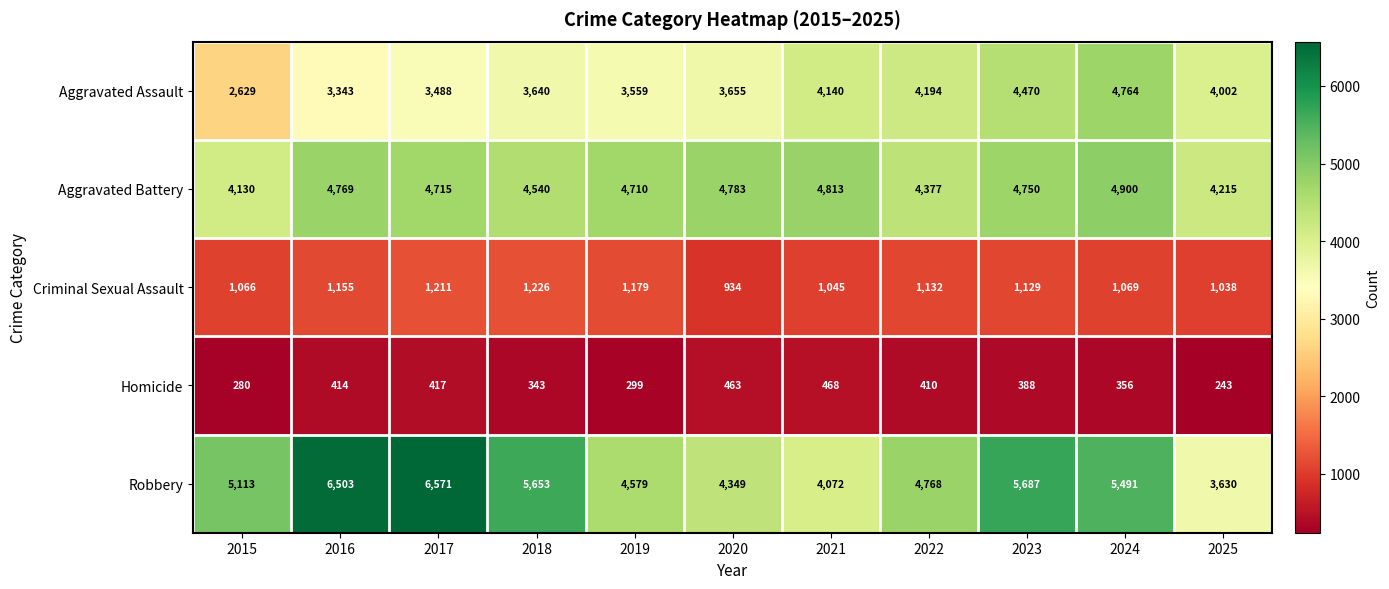

At 2023, list the series in order from smallest to largest.

Homicide, Criminal Sexual Assault, Aggravated Assault, Aggravated Battery, Robbery